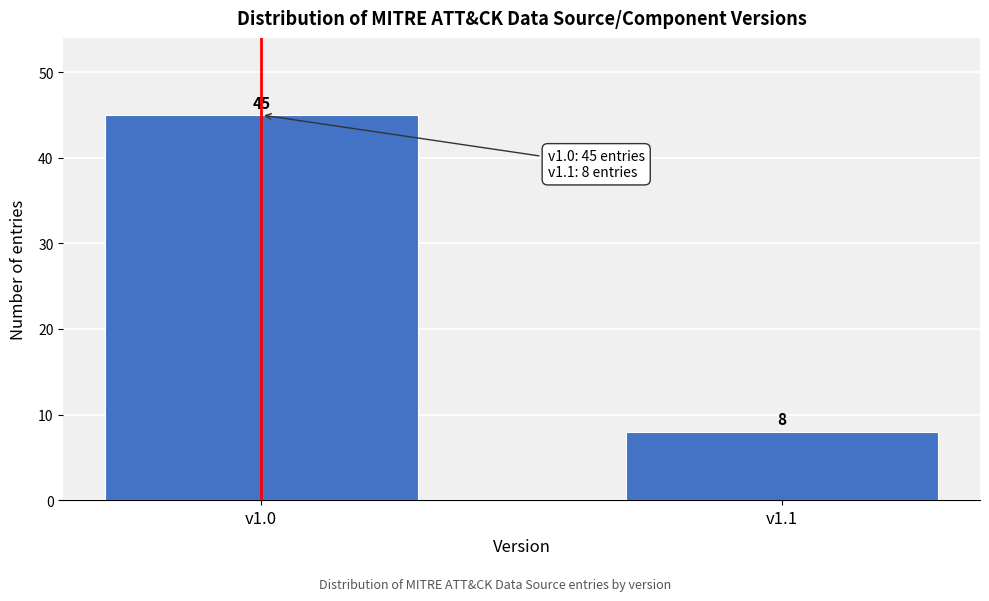

Reading left to right, transcribe all the data shown in this chart.

45	8